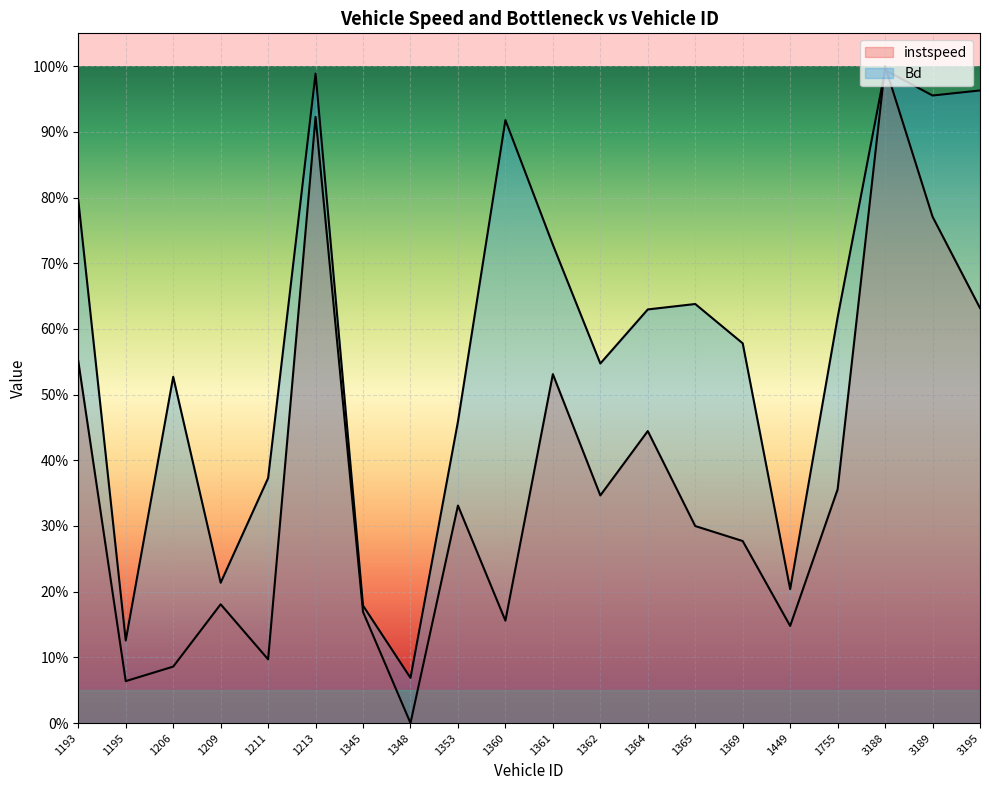

What is the value of the Bd point at the 9th from the left?

0.5